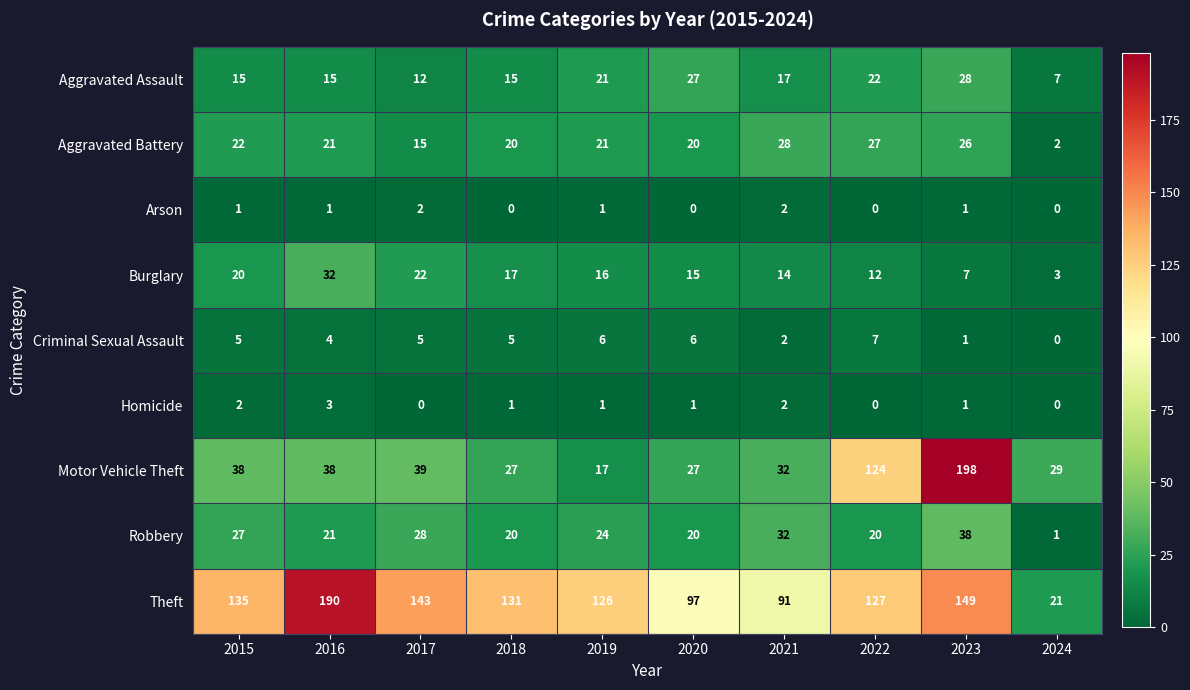

Between 2018 and 2021, which series saw the biggest shift?

Theft